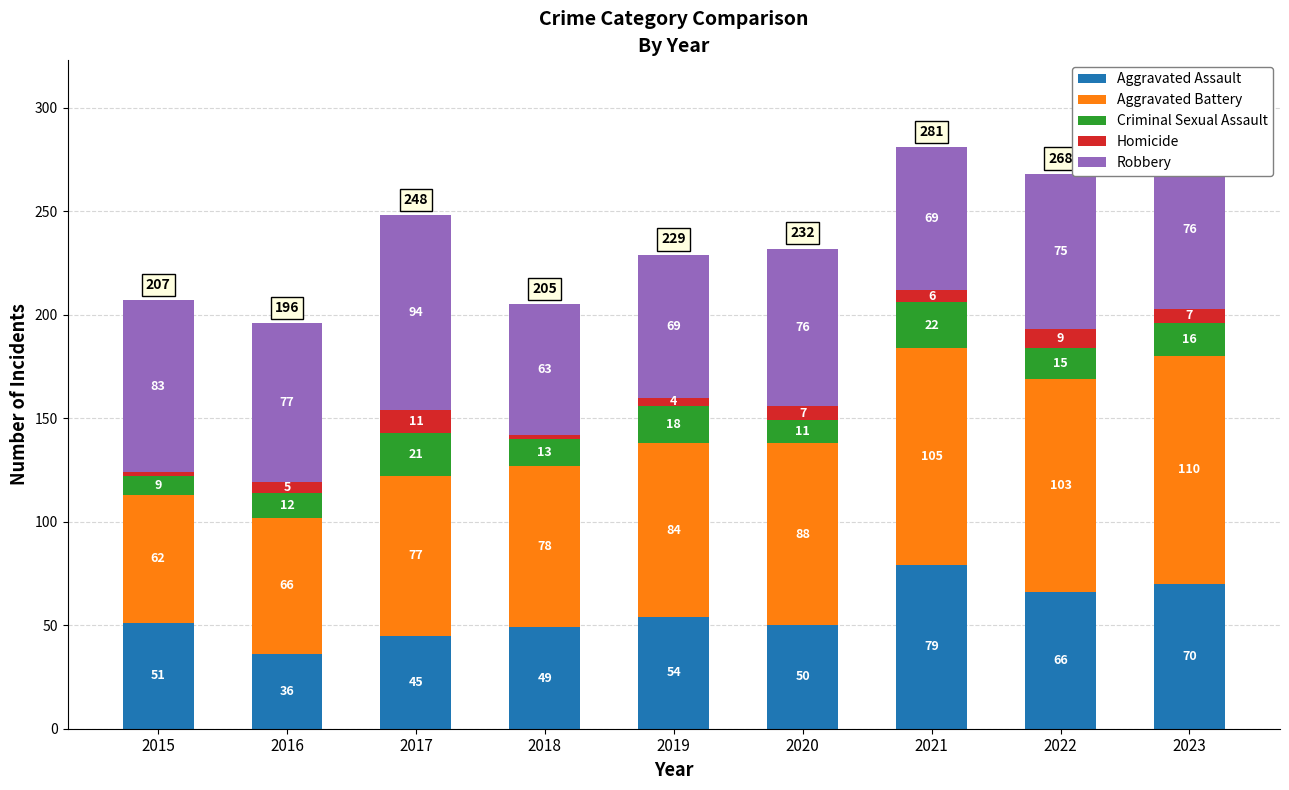

What is the minimum value for Aggravated Assault?

36